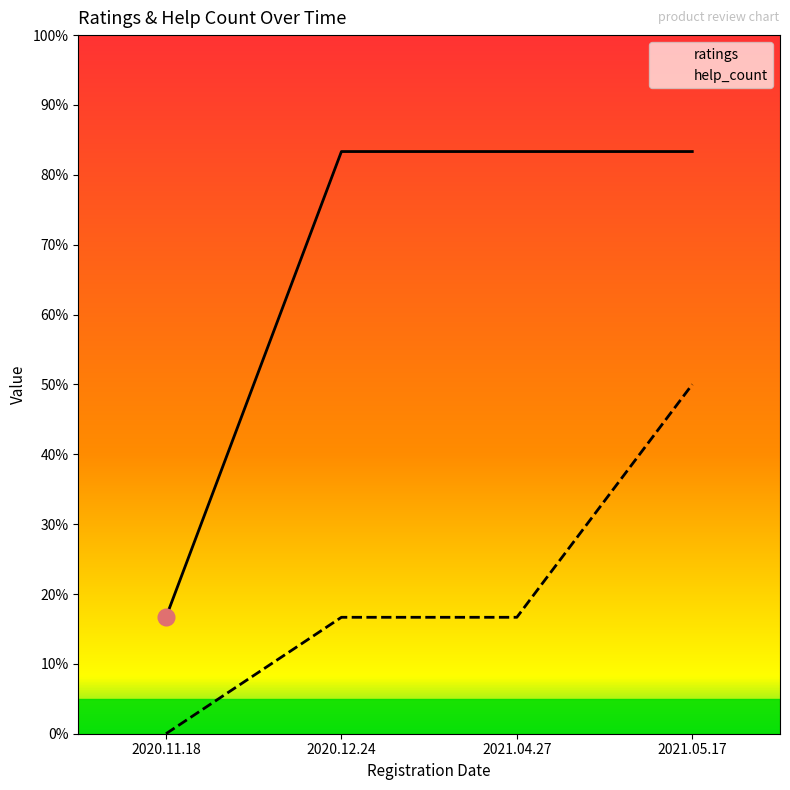

At which label does help_count first exceed 1?

2021.05.17